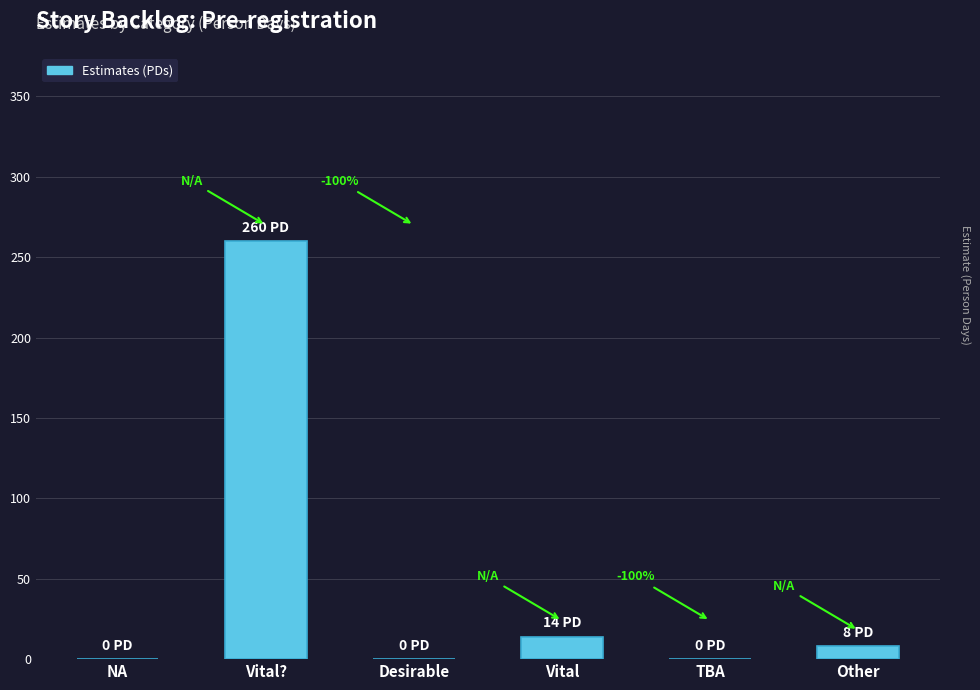

Are the bars horizontal?

No